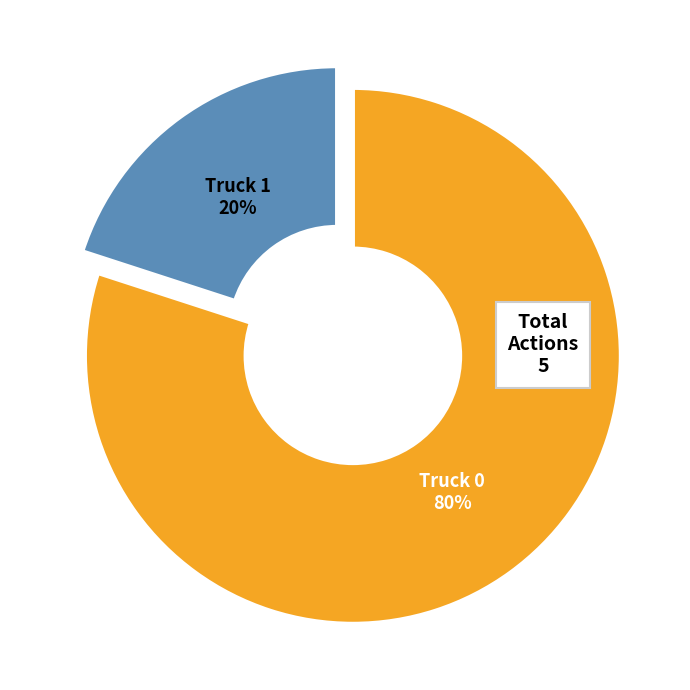

How much of the chart is everything except Truck 0?

20.0%